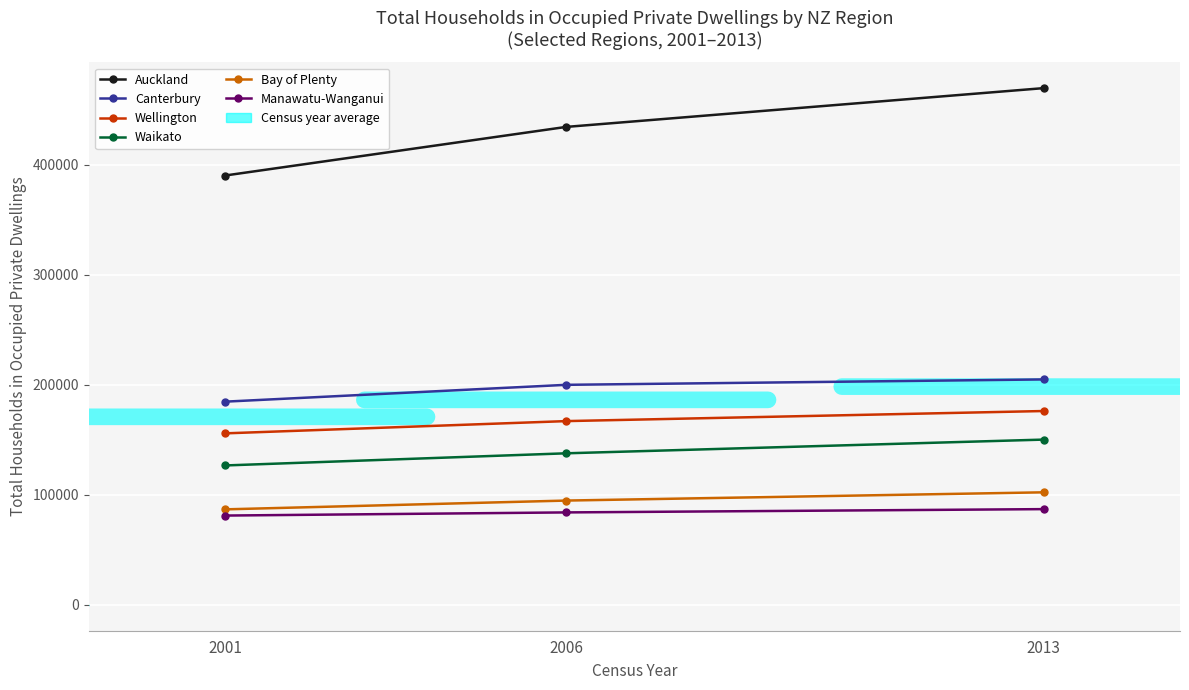

What is the value of the Bay of Plenty point at the 3rd from the left?

102270